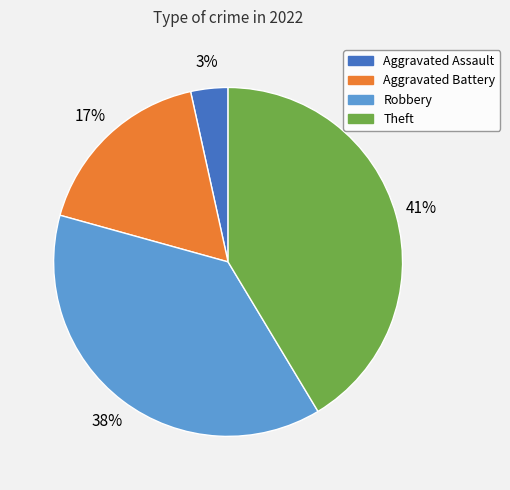

To the nearest percent, what is the average slice percentage?

25%